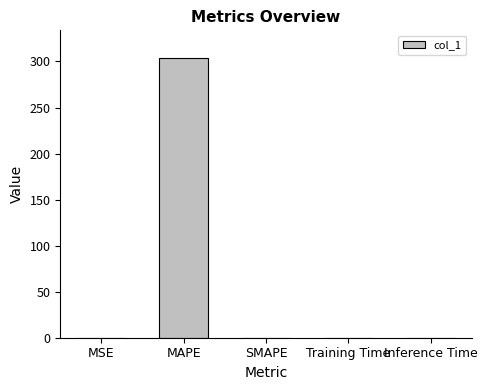

What is the greatest value displayed?

303.5